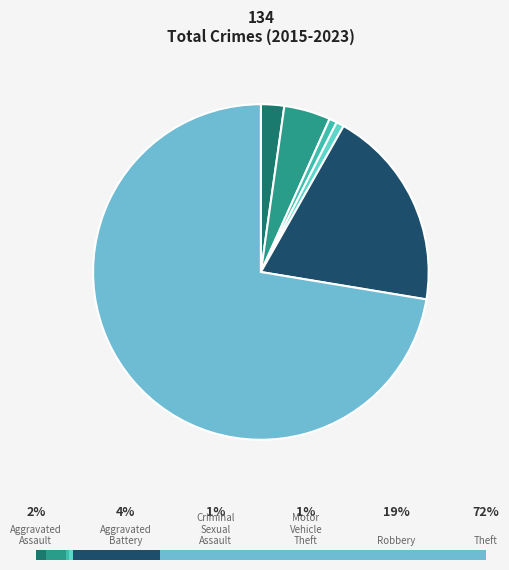

What is the smallest slice in the pie chart?

Criminal Sexual Assault